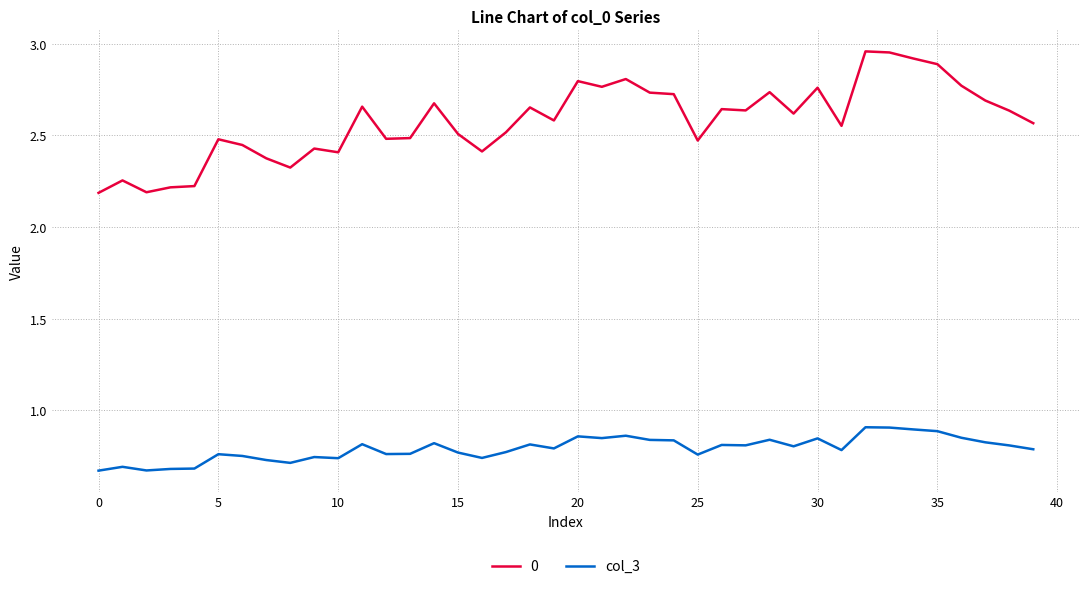

List the series in order of their peak value, highest first.

0, col_3